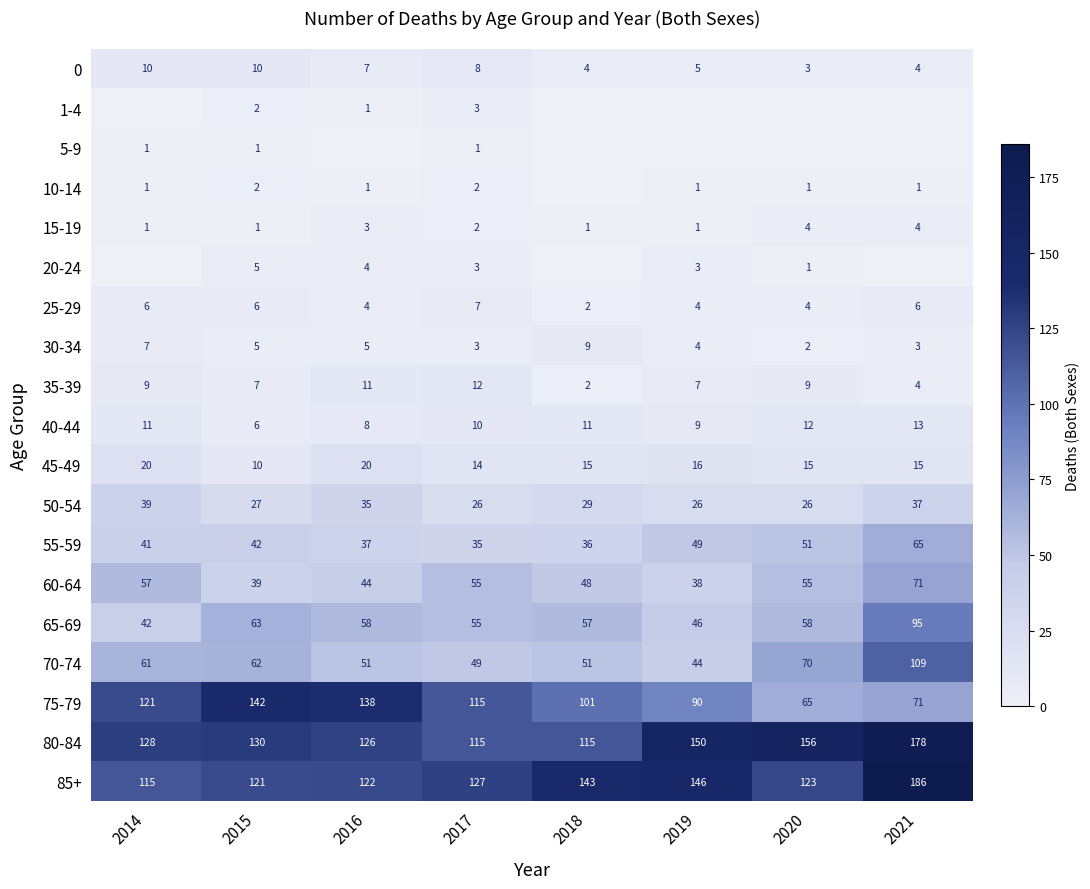

Where does the 45-49 series first go above 15?

2014